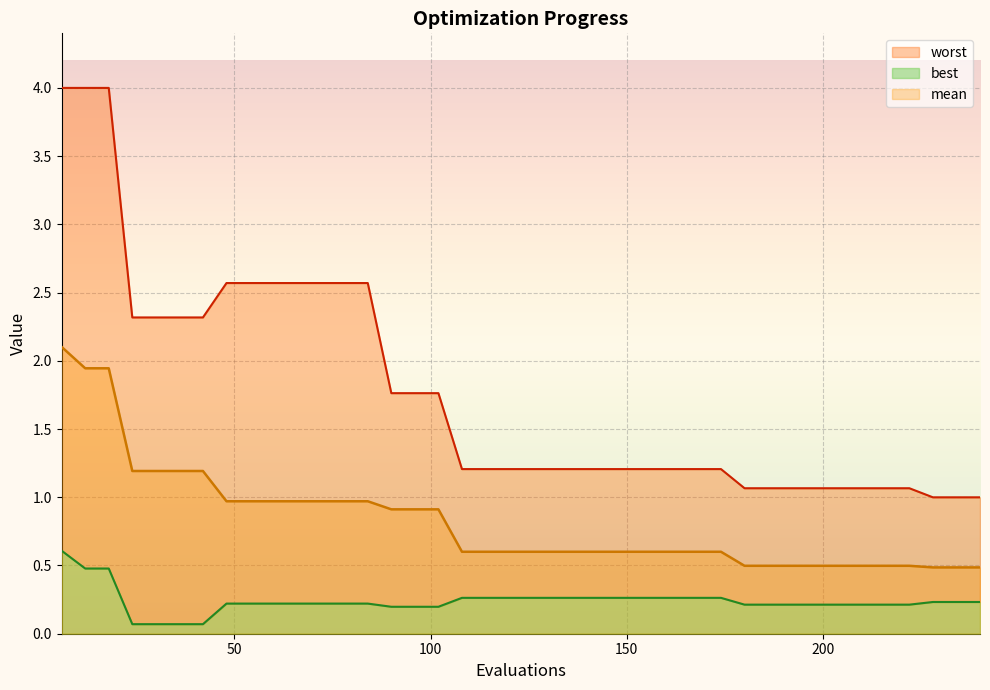

The value of mean at 174 is 0.6. True or false?

True